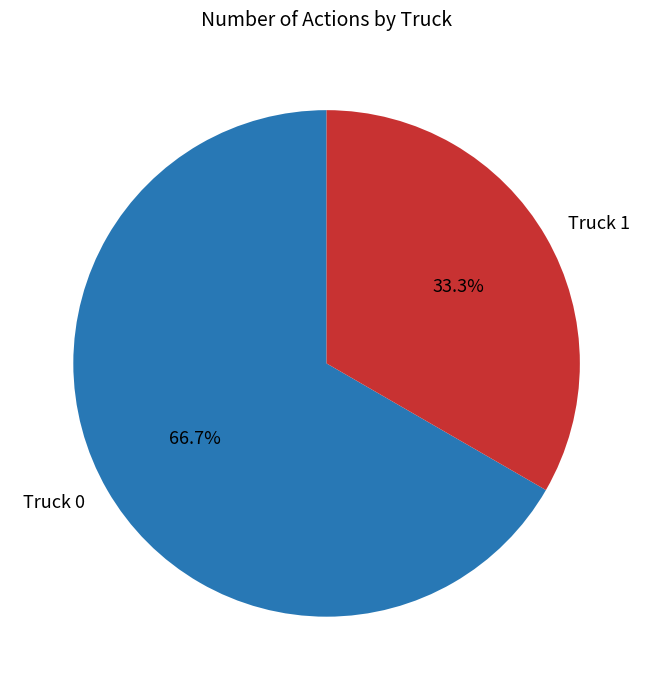

Count the number of slices in the pie.

2